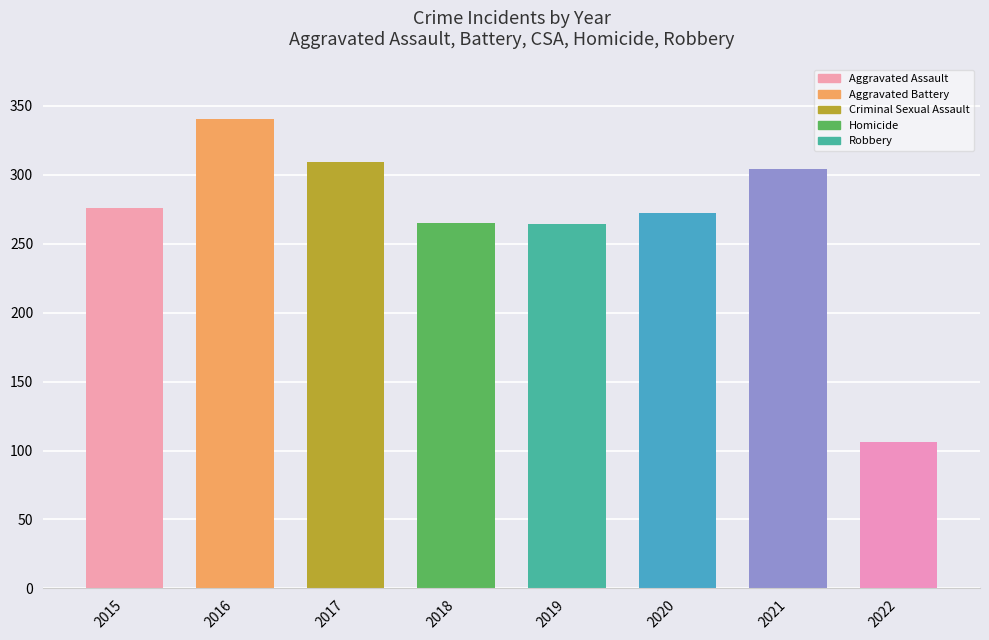

What is the difference between the maximum and minimum values?

234